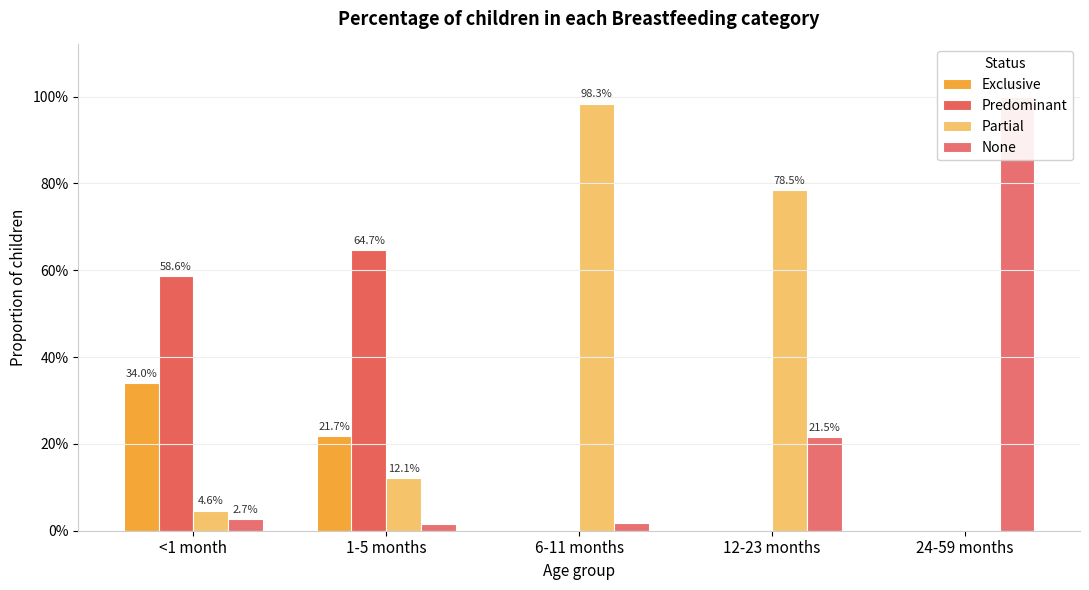

How many Exclusive values are between 0 and 1?

5